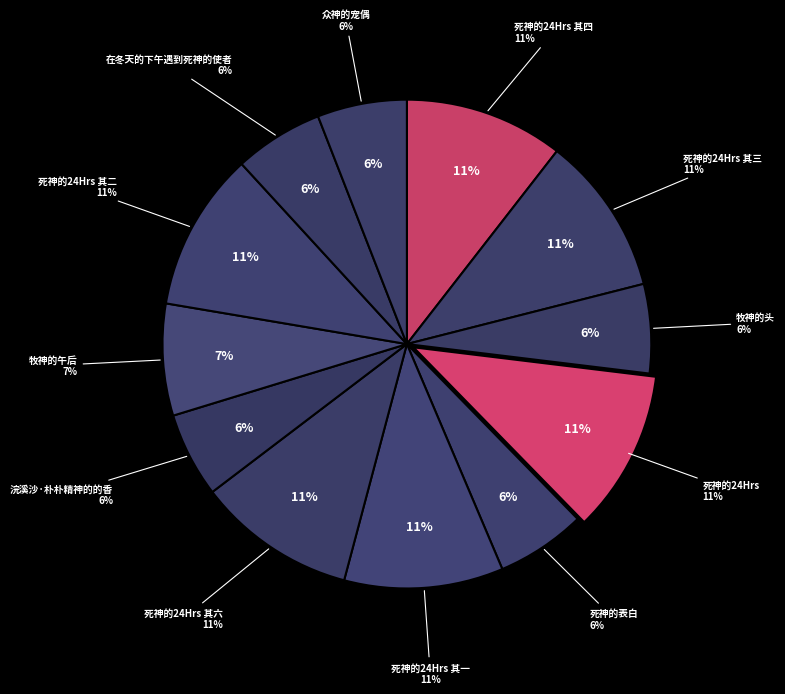

Rank the categories by value from highest to lowest.

死神的24Hrs, 死神的24Hrs 其六, 死神的24Hrs 其四, 死神的24Hrs 其三, 死神的24Hrs 其二, 死神的24Hrs 其一, 牧神的午后, 死神的表白, 众神的宠偶, 在冬天的下午遇到死神的使者, 牧神的头, 浣溪沙·朴朴精神的的香